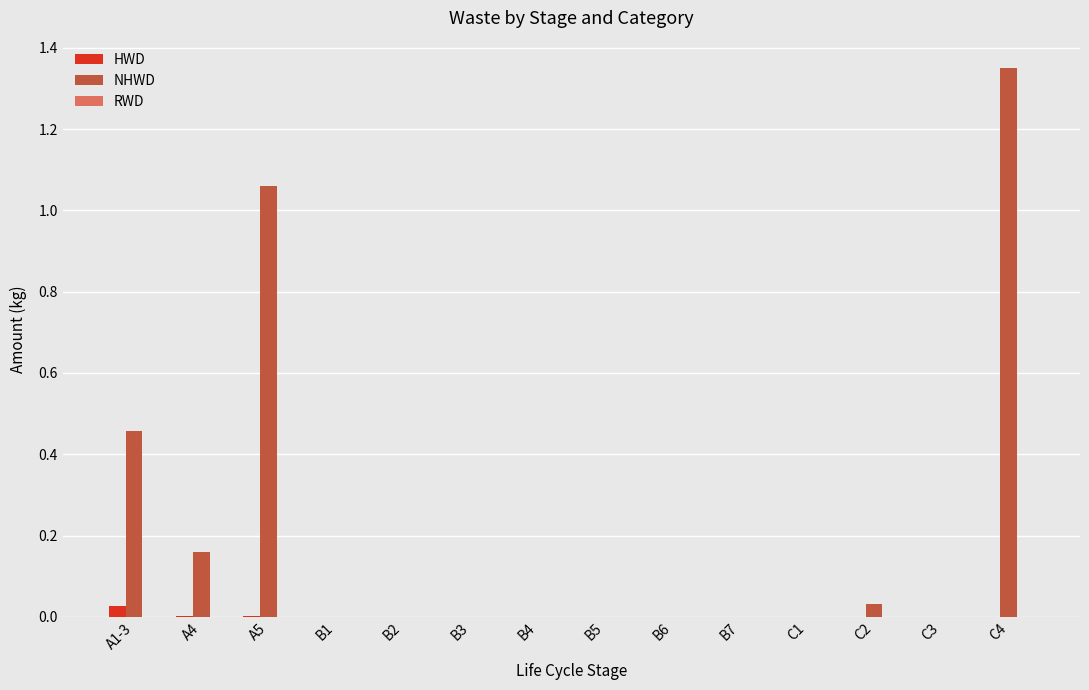

Which series has the largest total across all categories?

NHWD